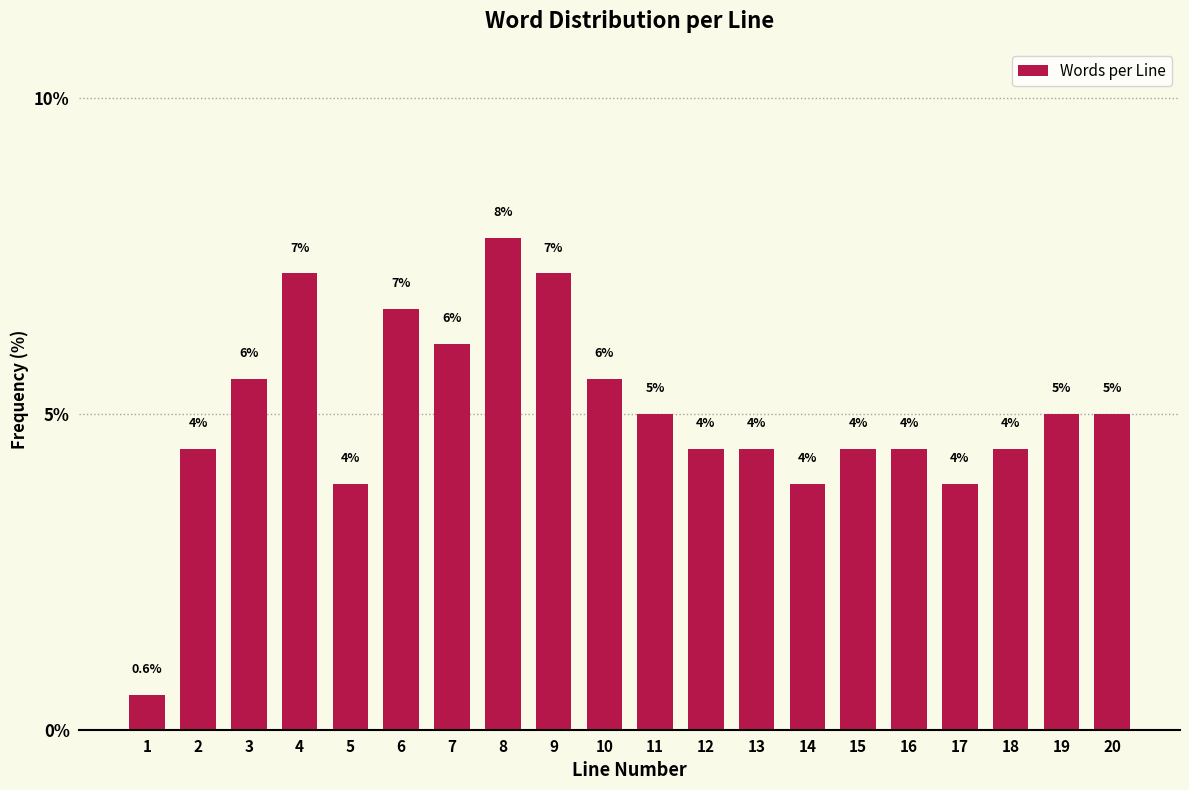

Does the chart contain any negative values?

No